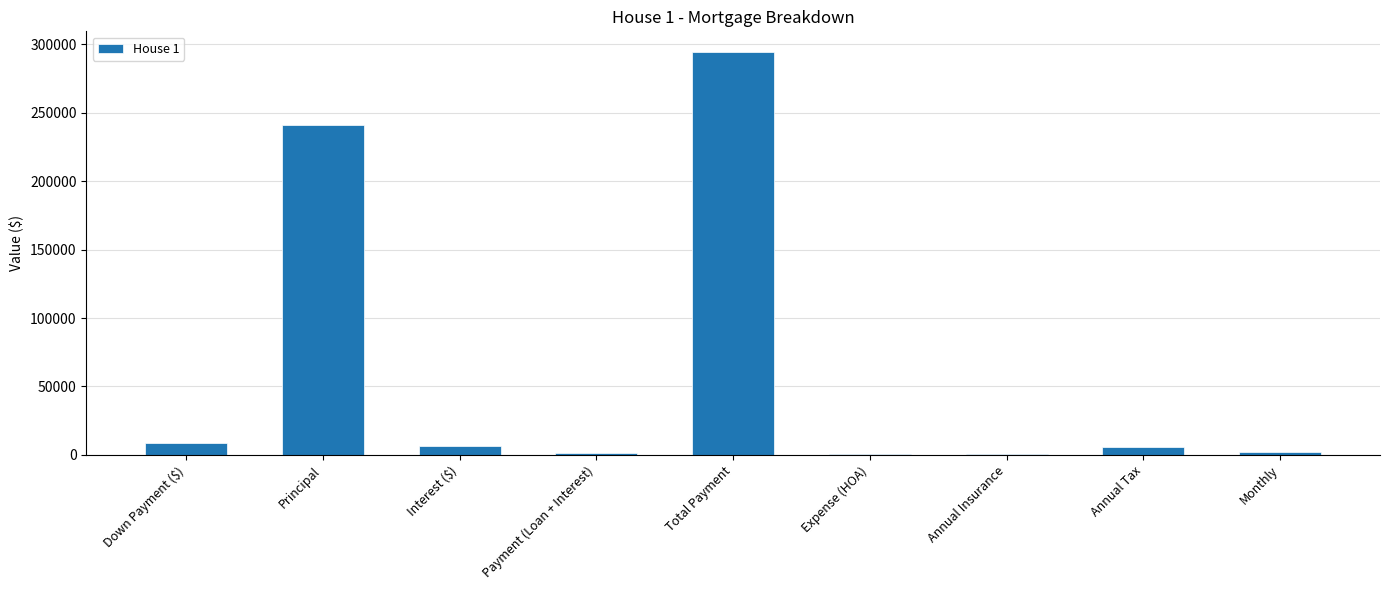

True or false: the data shows 349207.2 at Principal.

False